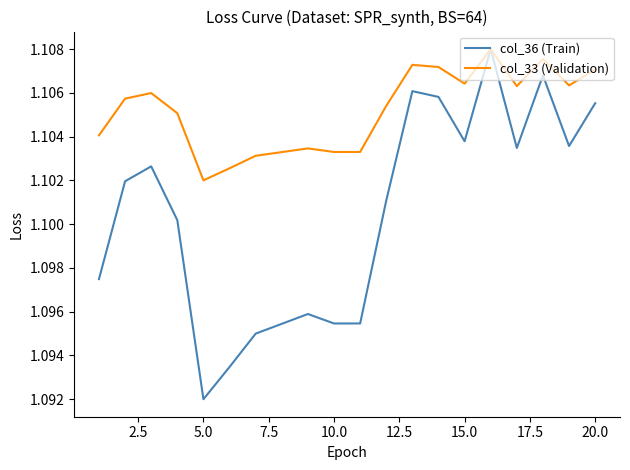

List the series in order of their overall mean, lowest first.

col_36 (Train), col_33 (Validation)